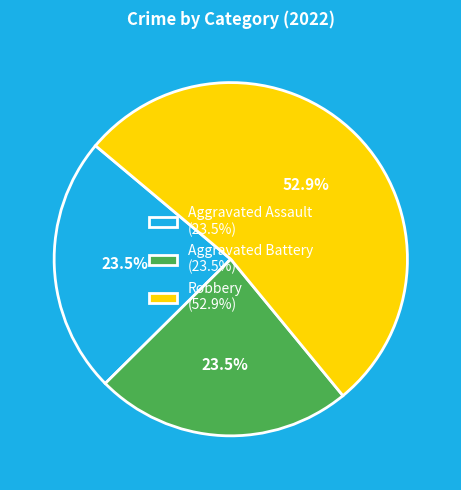

Approximately how many times larger is the value at Aggravated Battery (23.5%) compared to Robbery (52.9%)?

0.4